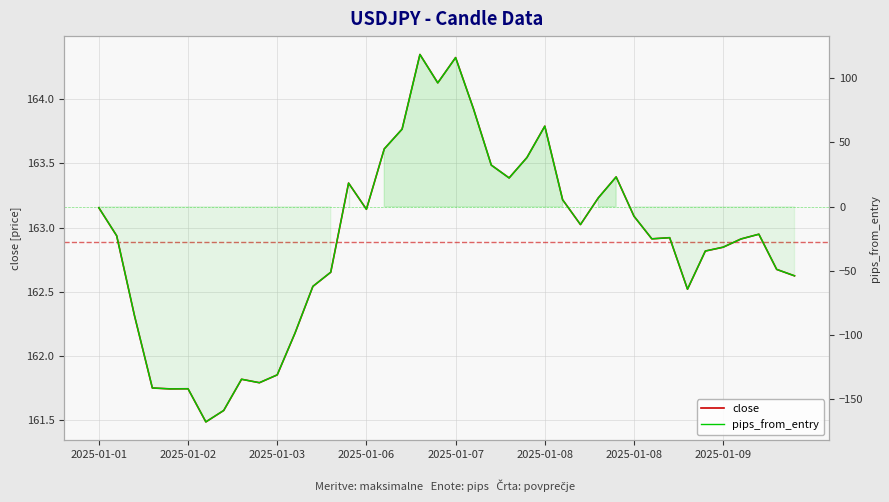

The value of pips_from_entry at 28 is 12.0. True or false?

False